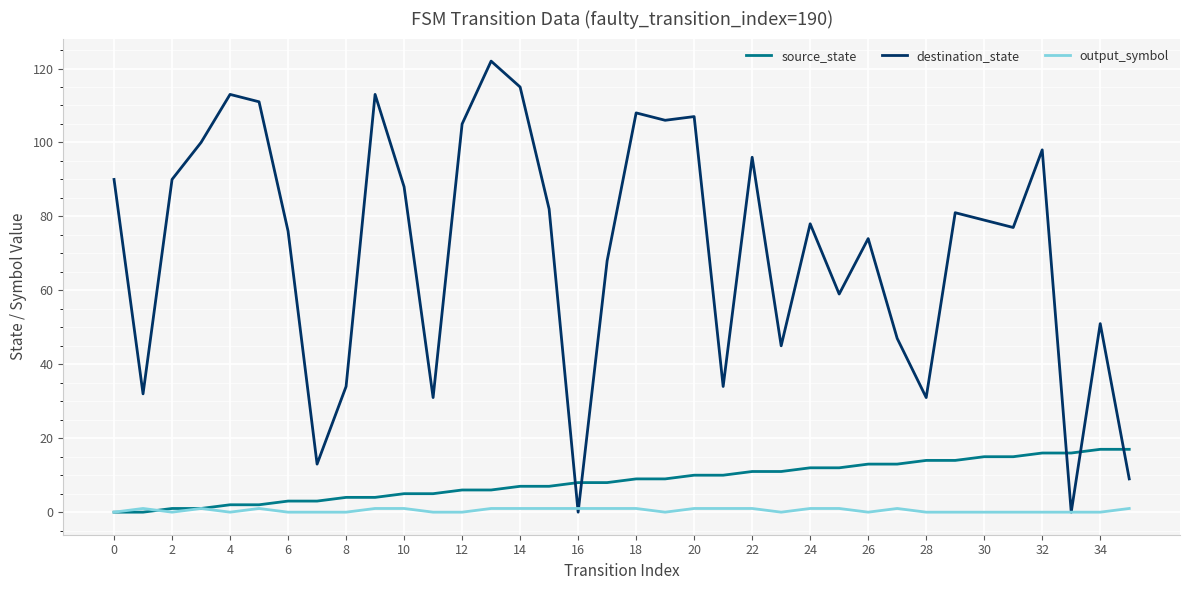

Which series ends up on top after the final intersection of source_state and destination_state?

source_state